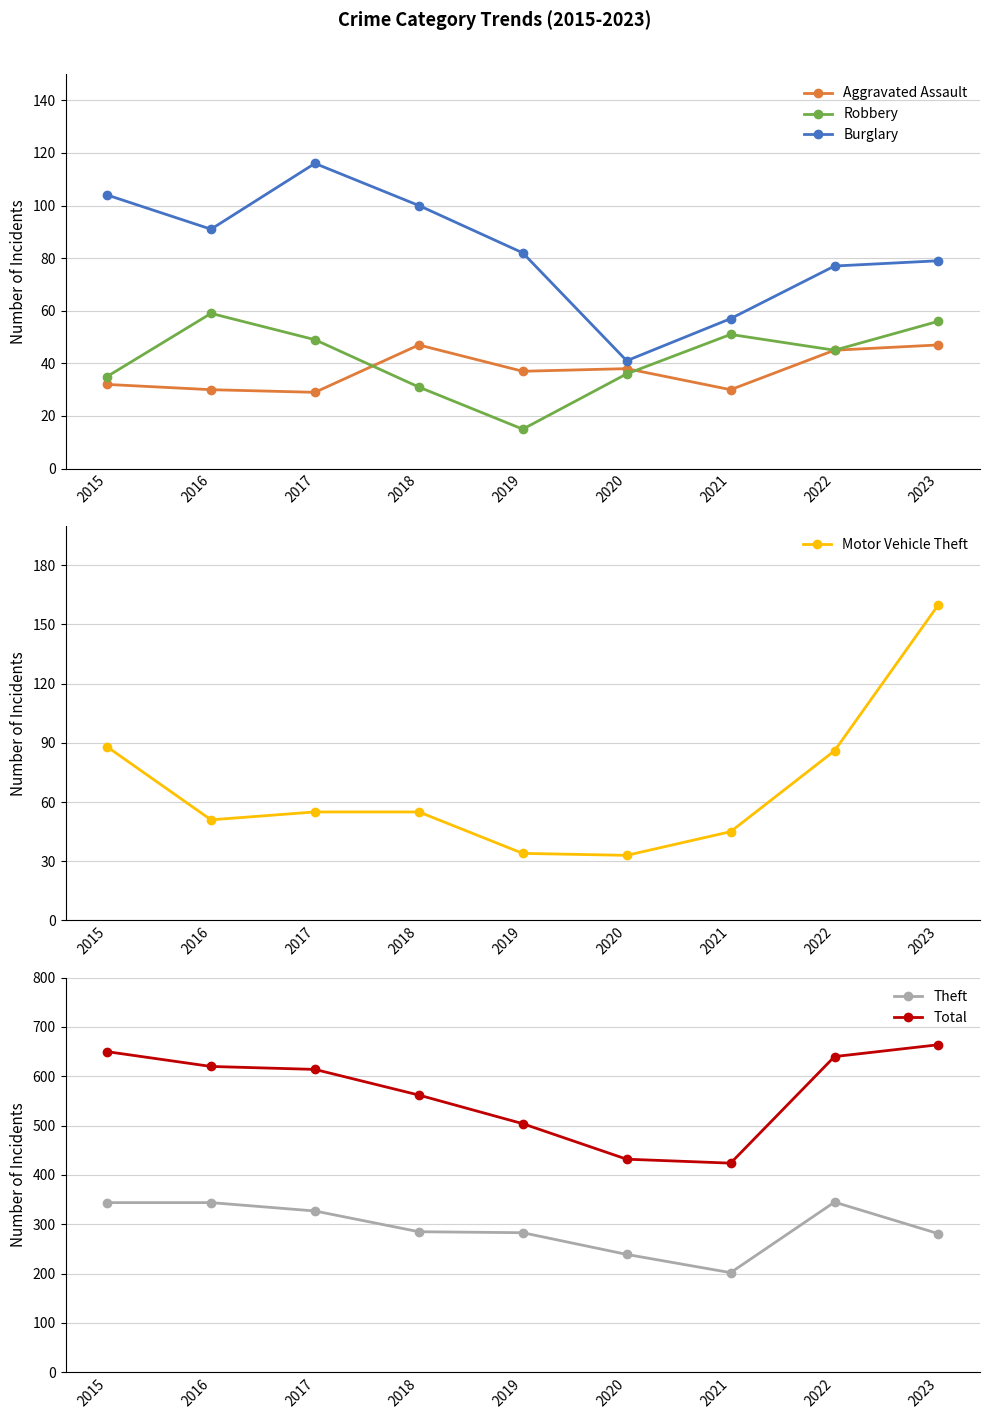

How many series are shown in this chart?

6